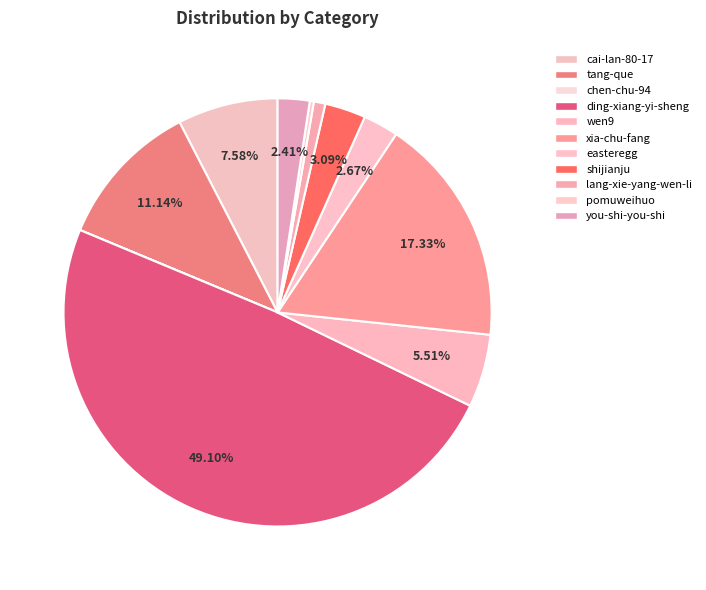

To the nearest percent, what is the difference between the shijianju and you-shi-you-shi slice percentages?

1%